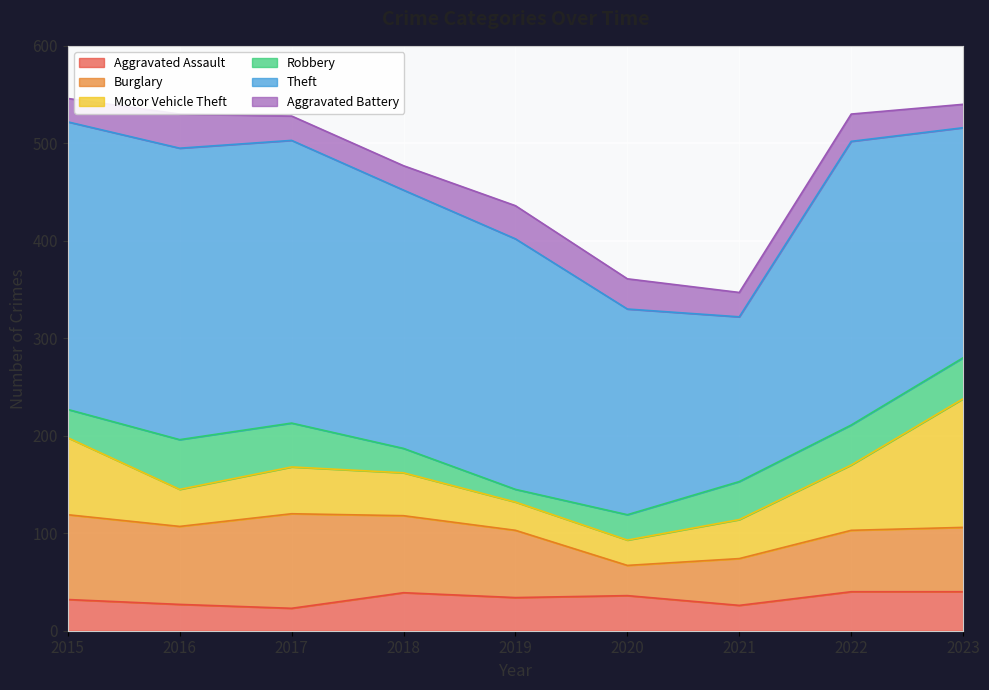

How many distinct data groups are displayed?

6